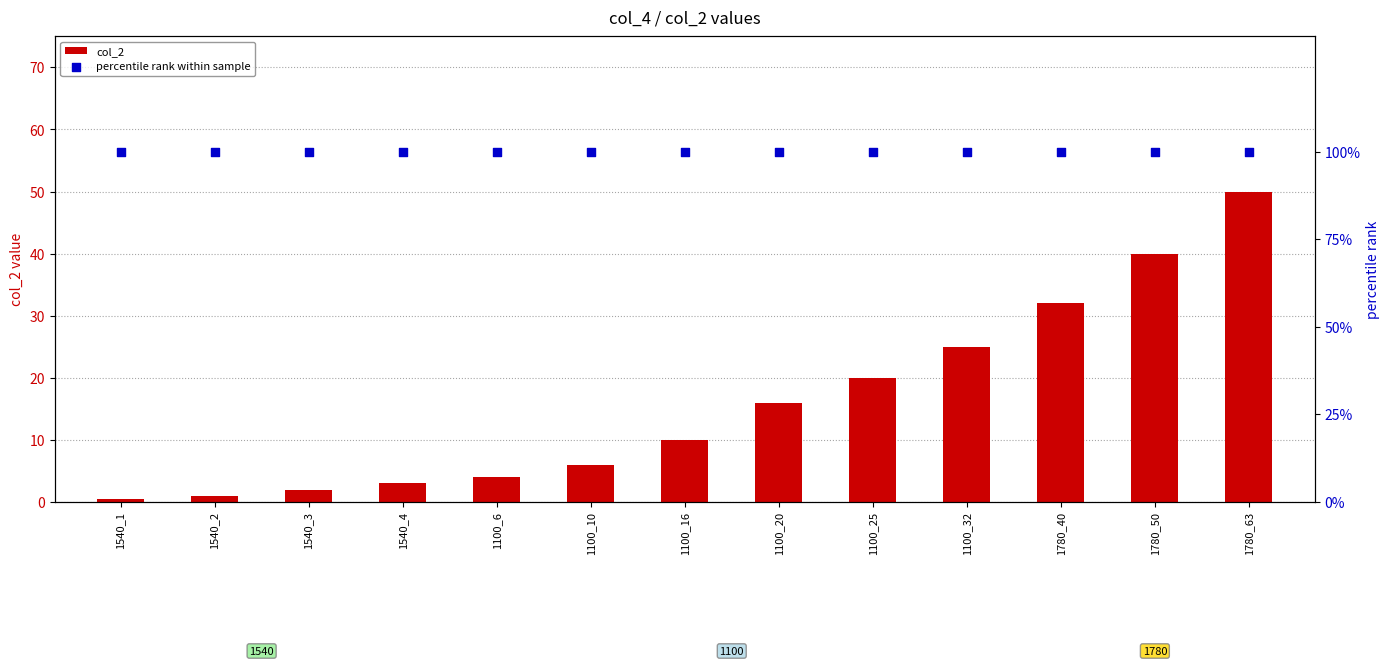

What are all the series names shown in the legend?

col_2, percentile rank within sample